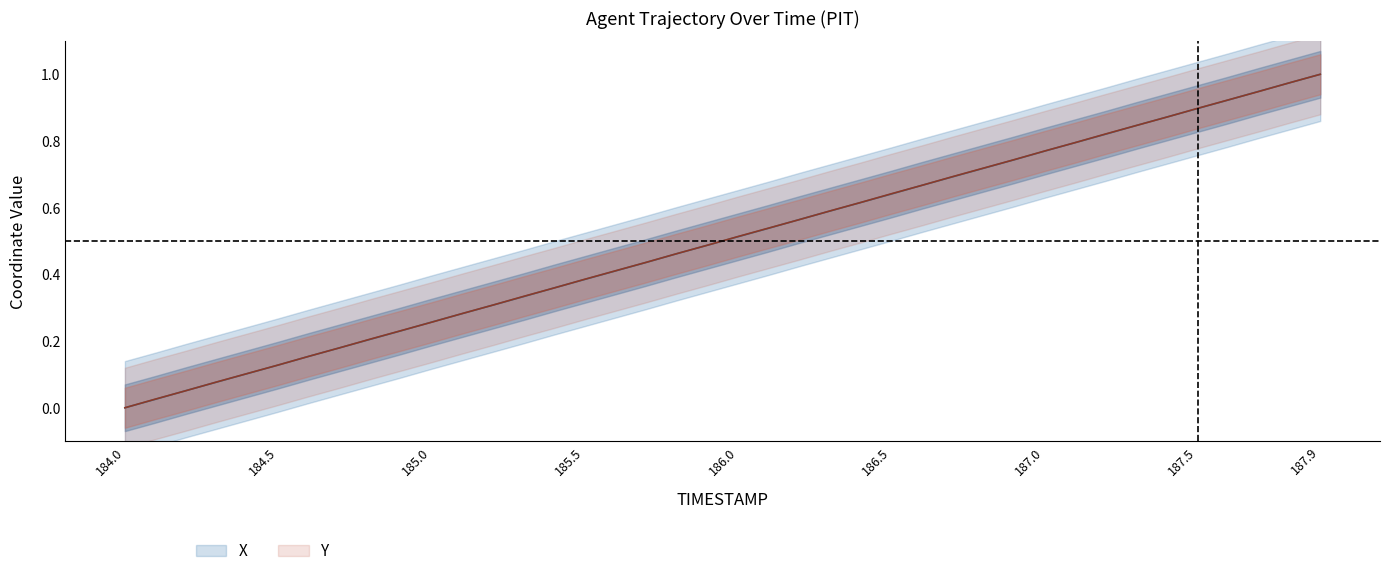

Read the Y value at 185.6.

0.4